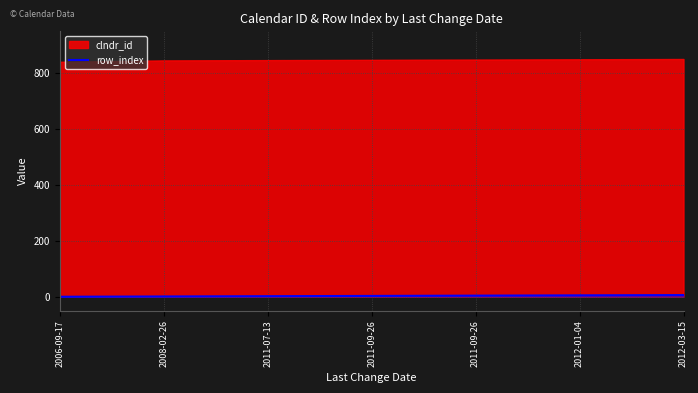

Between 2008-02-26 and 2011-09-26, which is larger?

2011-09-26